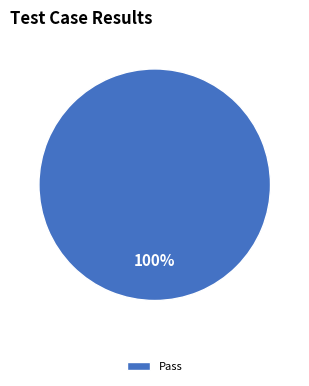

To the nearest percent, what percentage of the pie is Pass?

100%